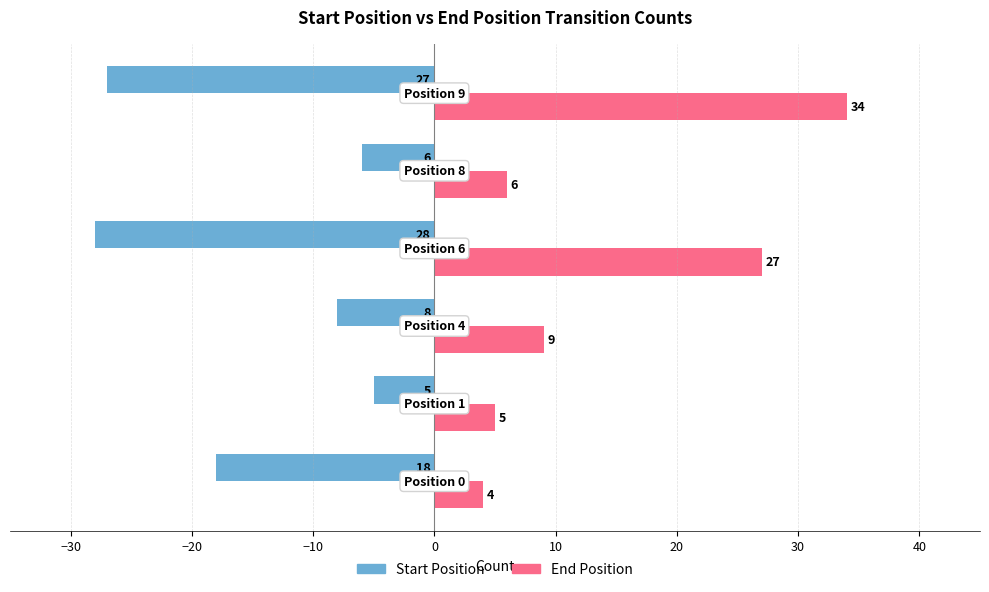

Rank the series by their average value, from highest to lowest.

End Position, Start Position